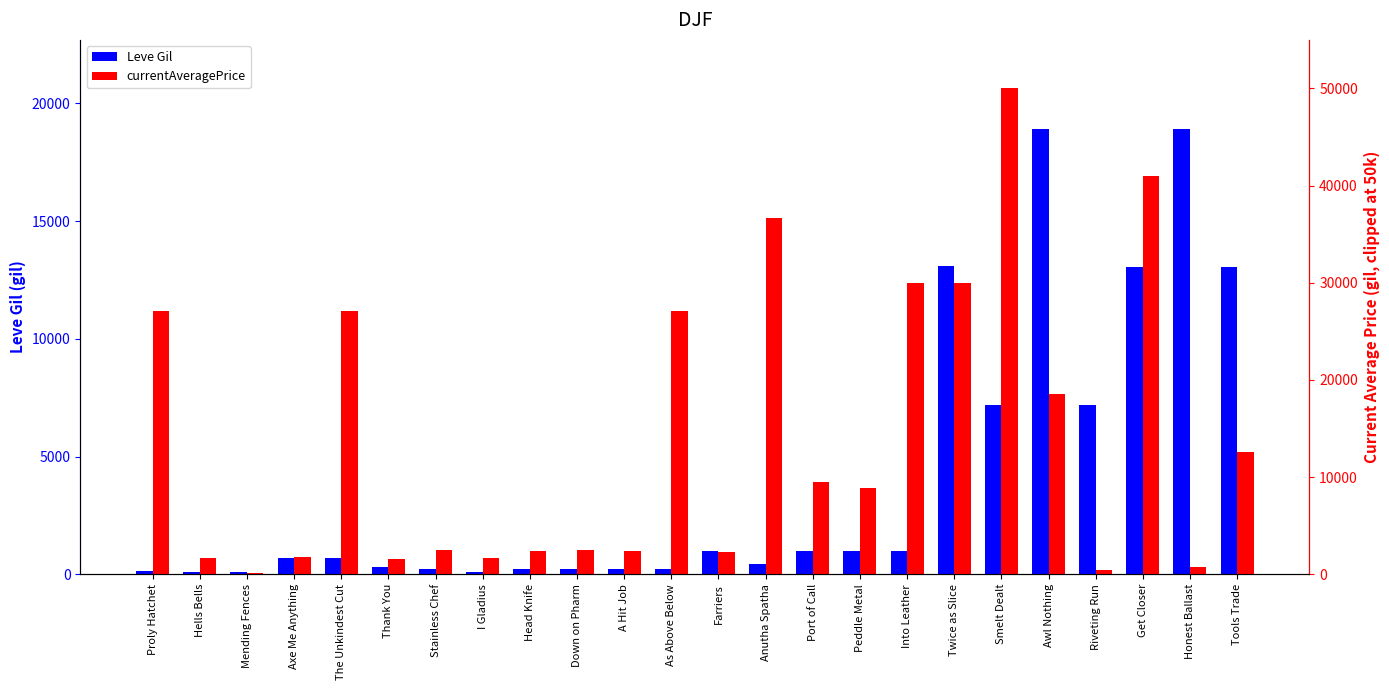

What are all the series names shown in the legend?

Leve Gil, currentAveragePrice